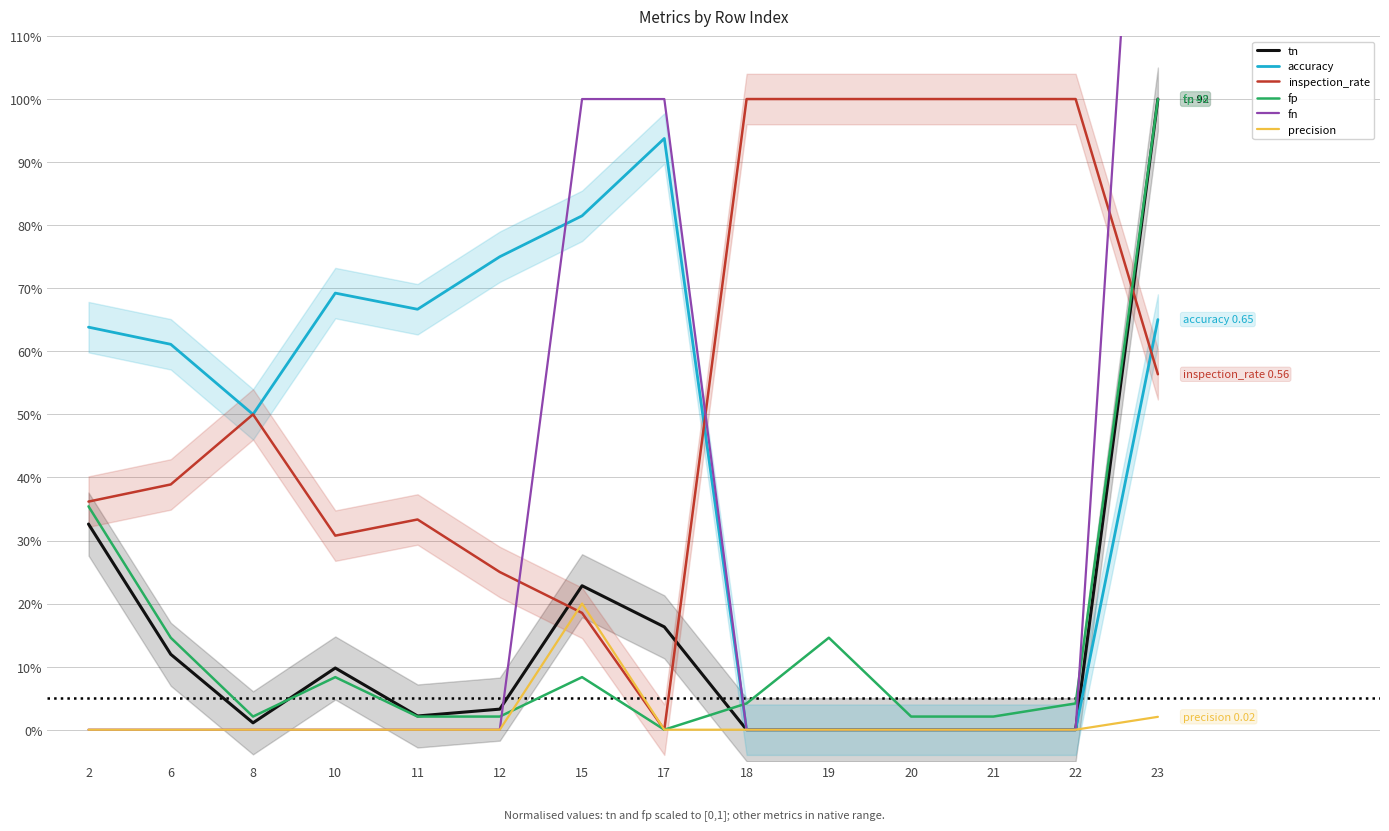

What is the difference between the maximum and minimum values in the tn series?

1.0